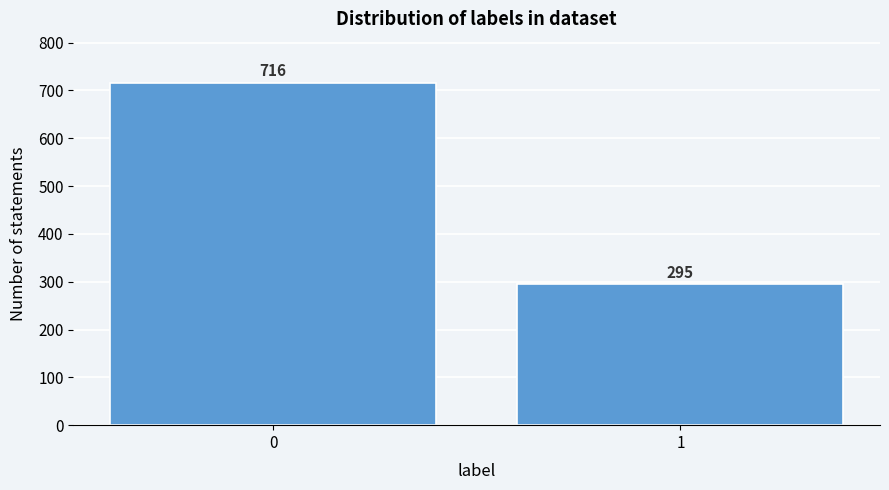

Reading right to left, what are all the values shown in this chart?

1=295	0=716